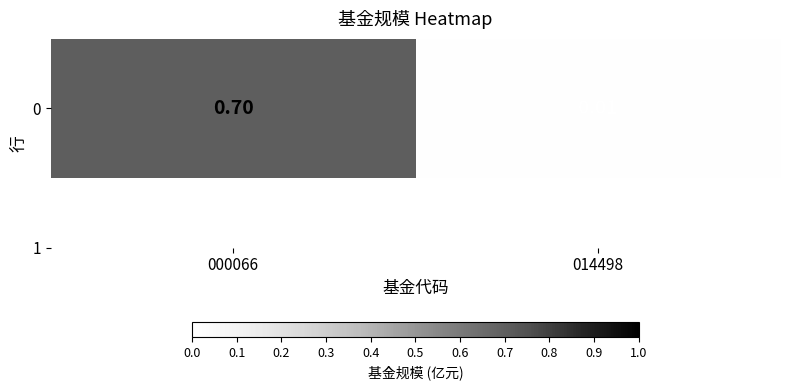

List the labels in order of value, smallest first.

014498, 000066